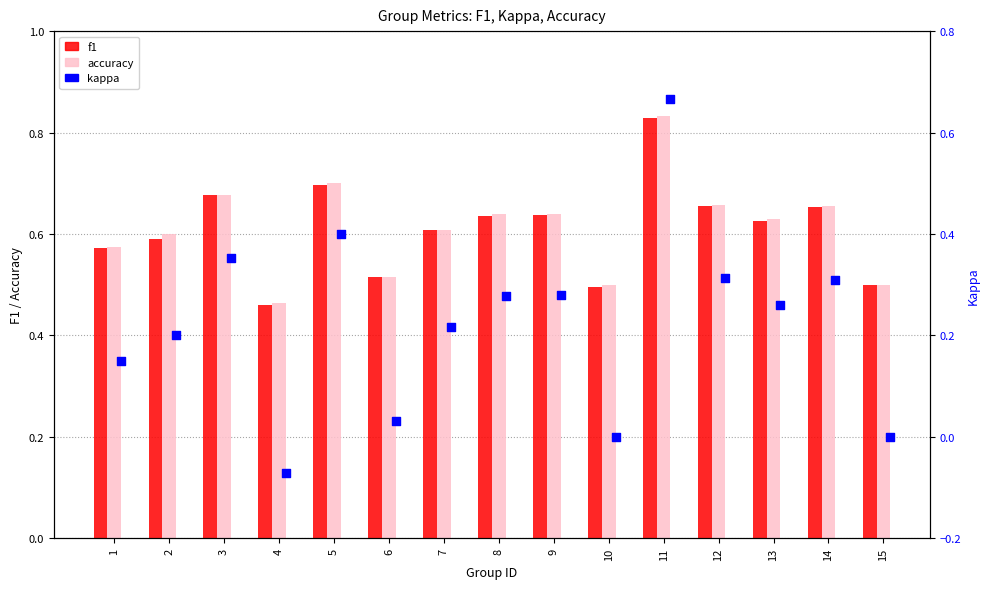

Which series reaches the minimum Y coordinate?

kappa